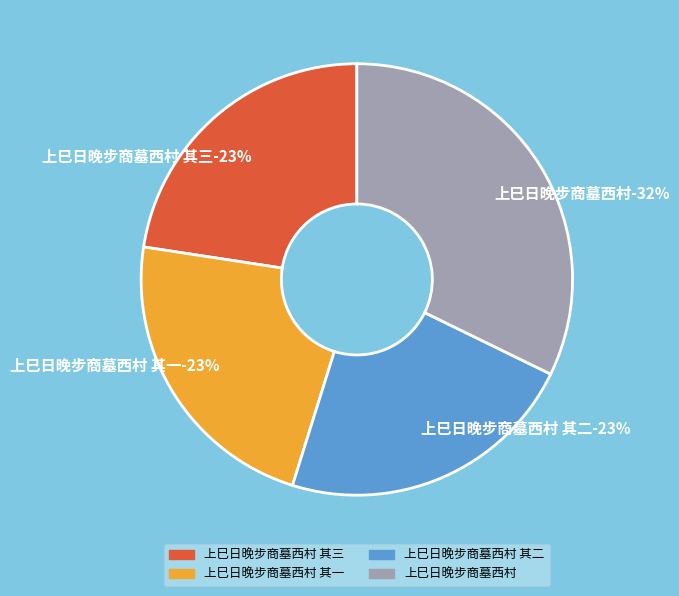

Approximately how many times larger is the value at 上巳日晚步商墓西村 其三 compared to 上巳日晚步商墓西村 其一?

1.0